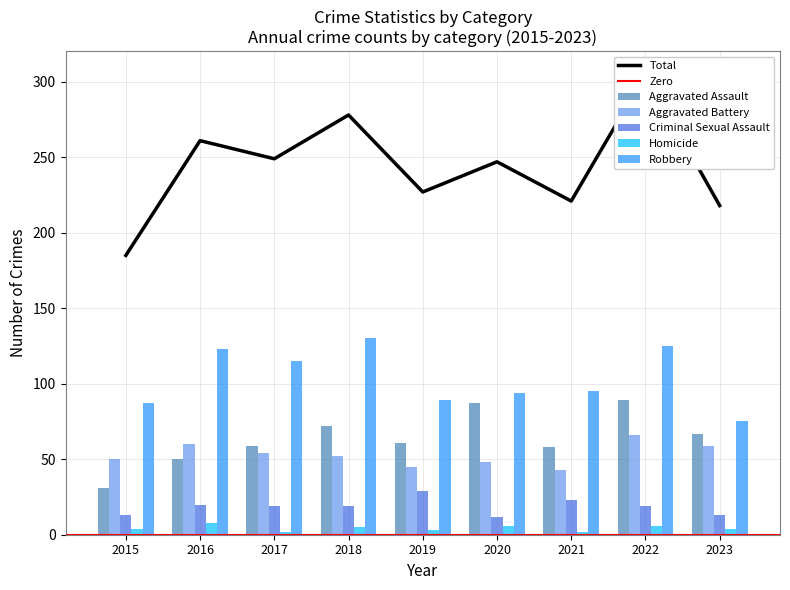

What is the difference between the Robbery values at 2016 and 2021?

28